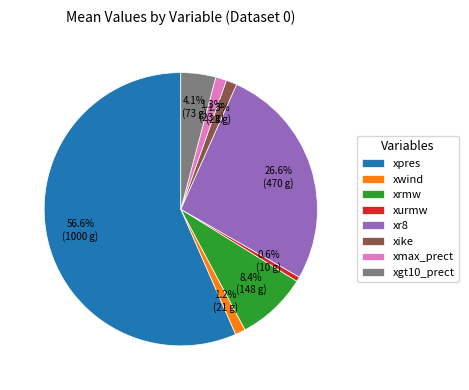

To the nearest percent, what percentage of the pie is xgt10_prect?

4%